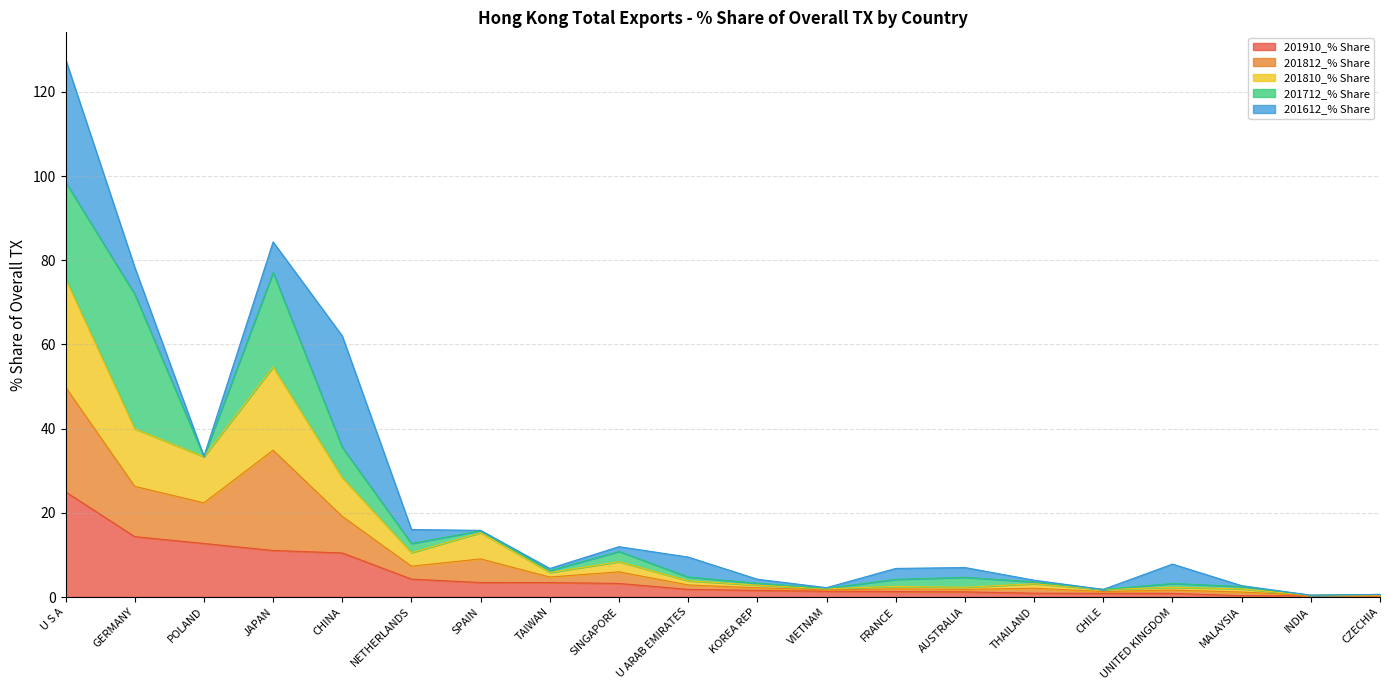

At which category is the sum across all series the highest?

U S A